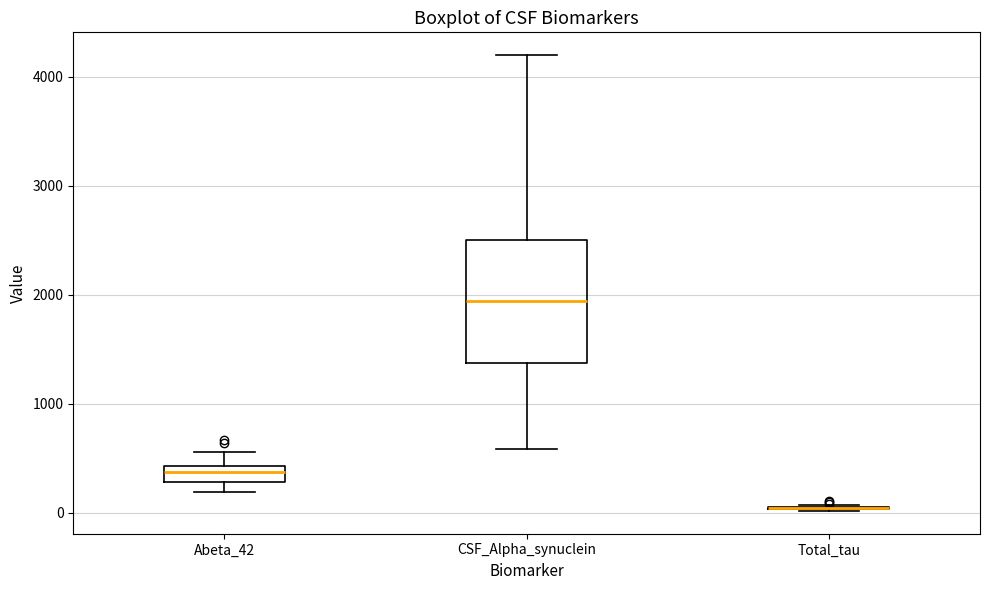

Comparing the boxes themselves (not the whiskers), which one is the tallest?

CSF_Alpha_synuclein